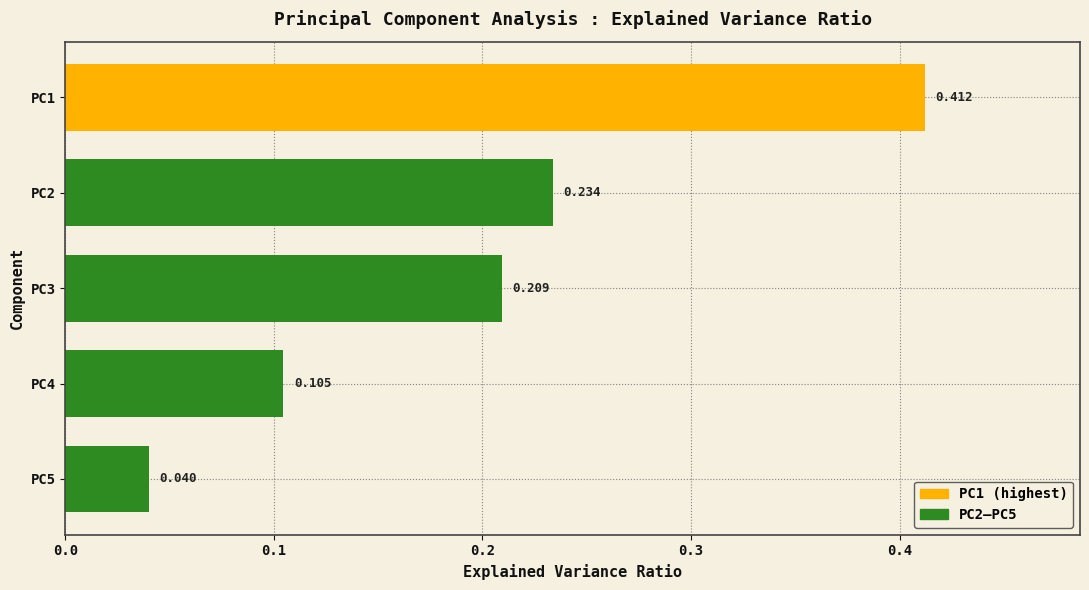

What is the difference between the maximum and minimum values?

0.4